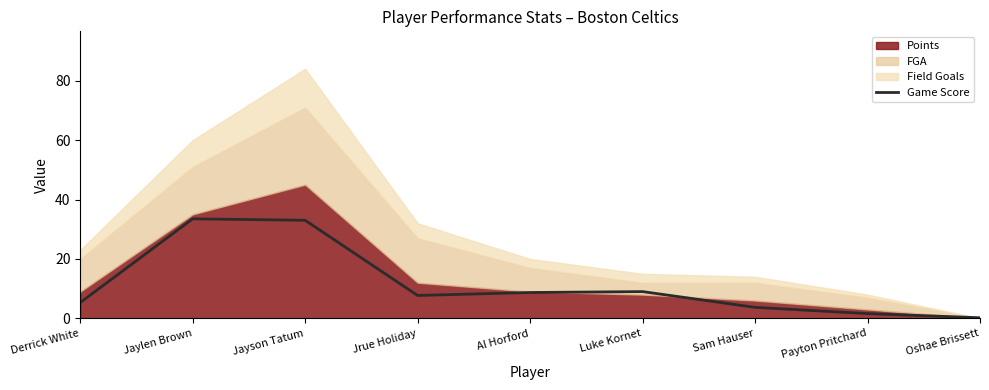

What position from the right is Payton Pritchard?

2